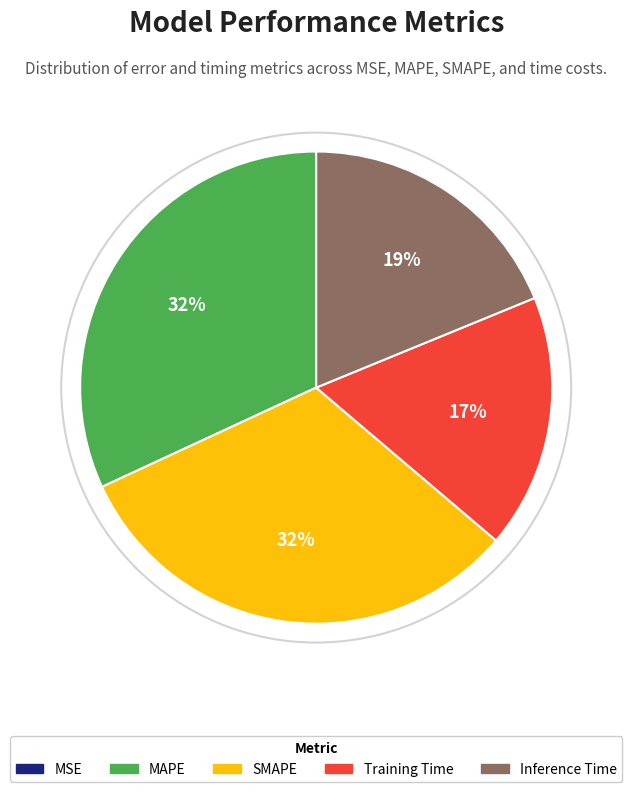

To the nearest percent, what portion does SMAPE represent?

32%